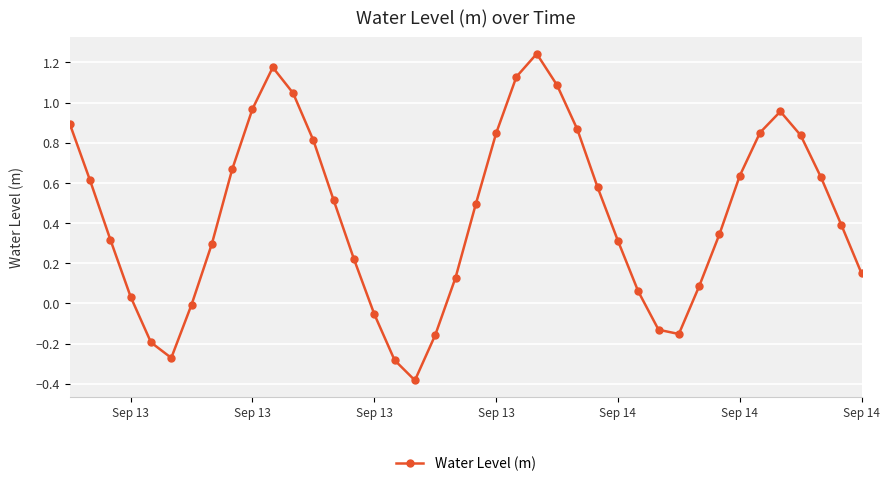

What is the smallest value displayed?

-0.4